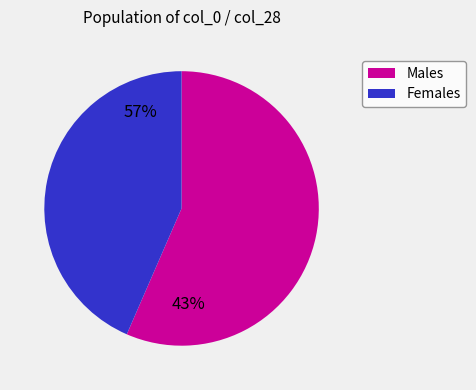

Is there any slice that represents more than half of the pie?

Yes